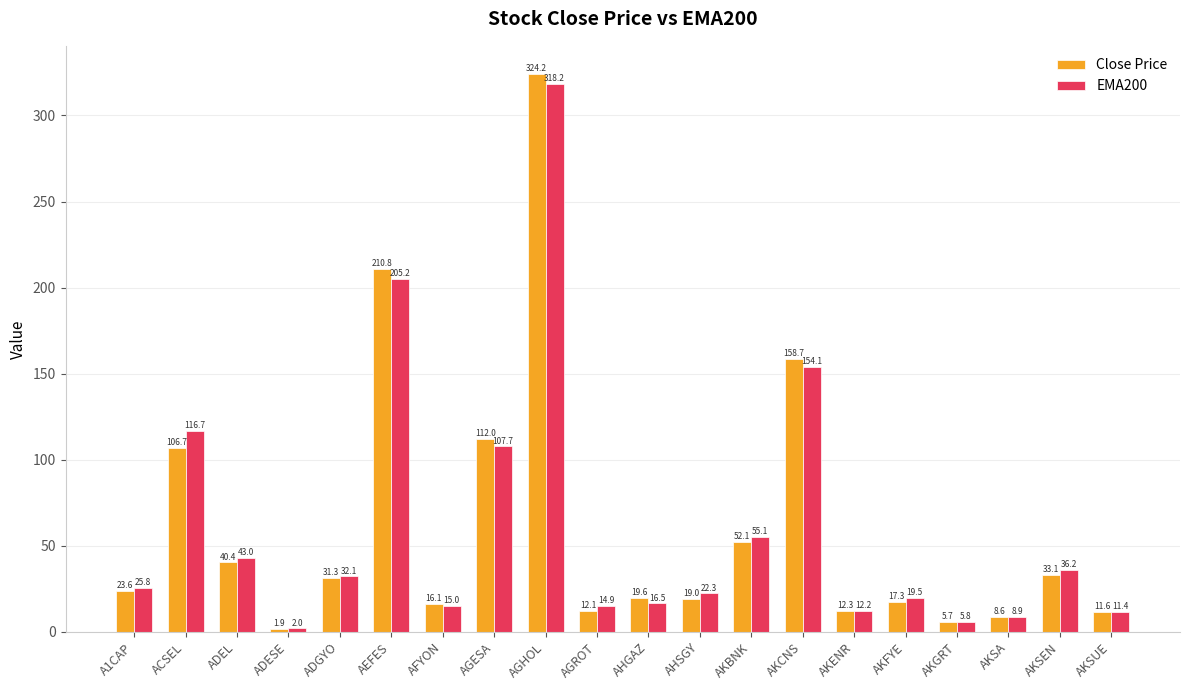

Which label corresponds to the largest value in the chart?

AGHOL